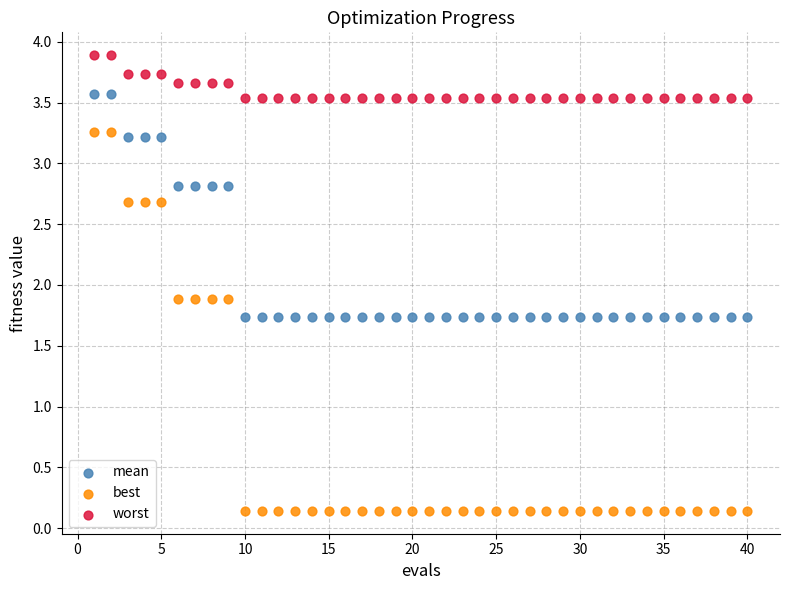

Which series has the largest Y range (max minus min)?

best